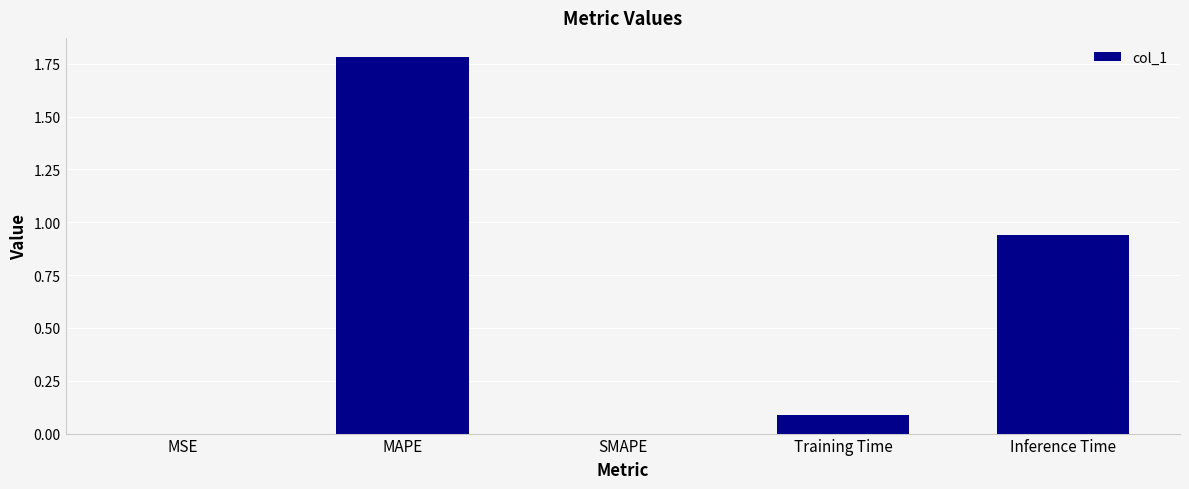

What is the sum of all values?

2.8